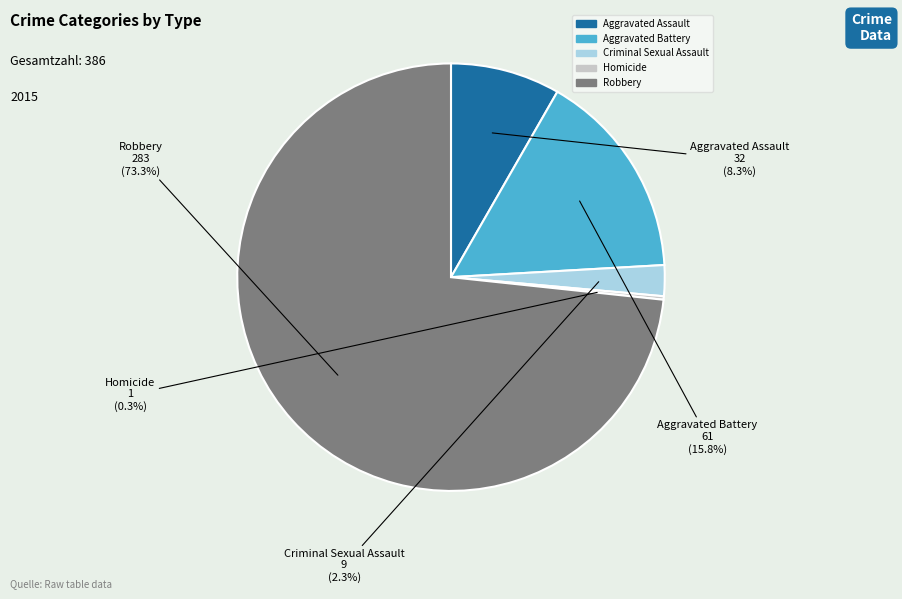

Between Aggravated Assault and Robbery, which is larger?

Robbery